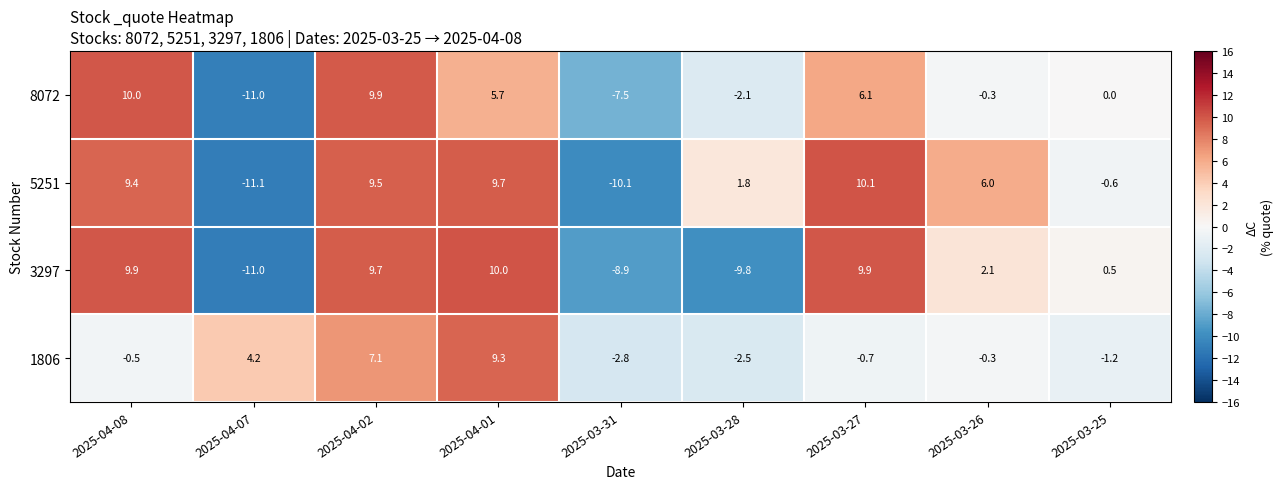

Count the number of data series in this chart.

4